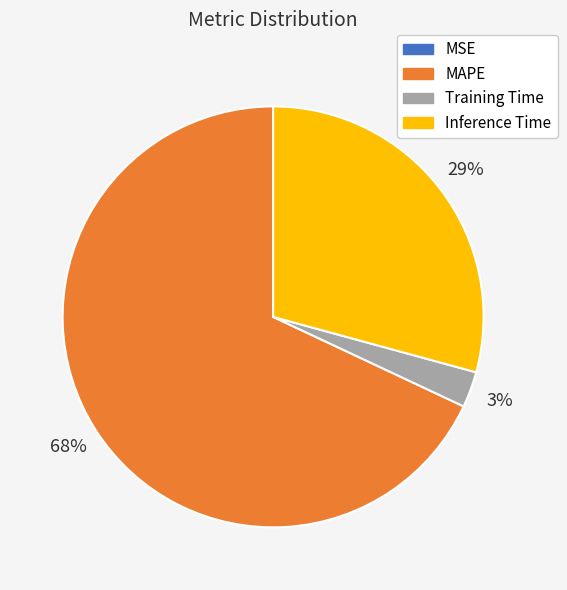

Is it true that Training Time is 3% of the pie?

True